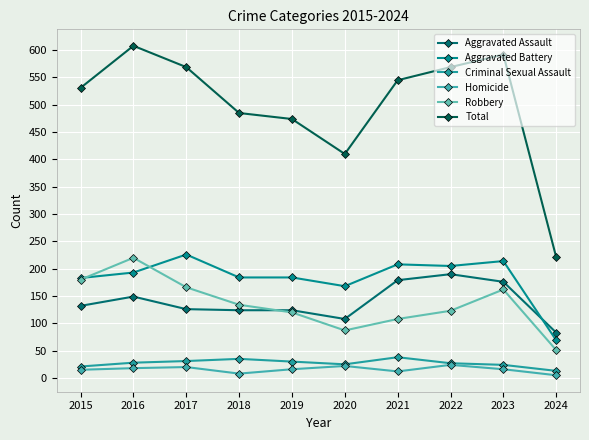

True or false: Total and Criminal Sexual Assault intersect in this chart.

False